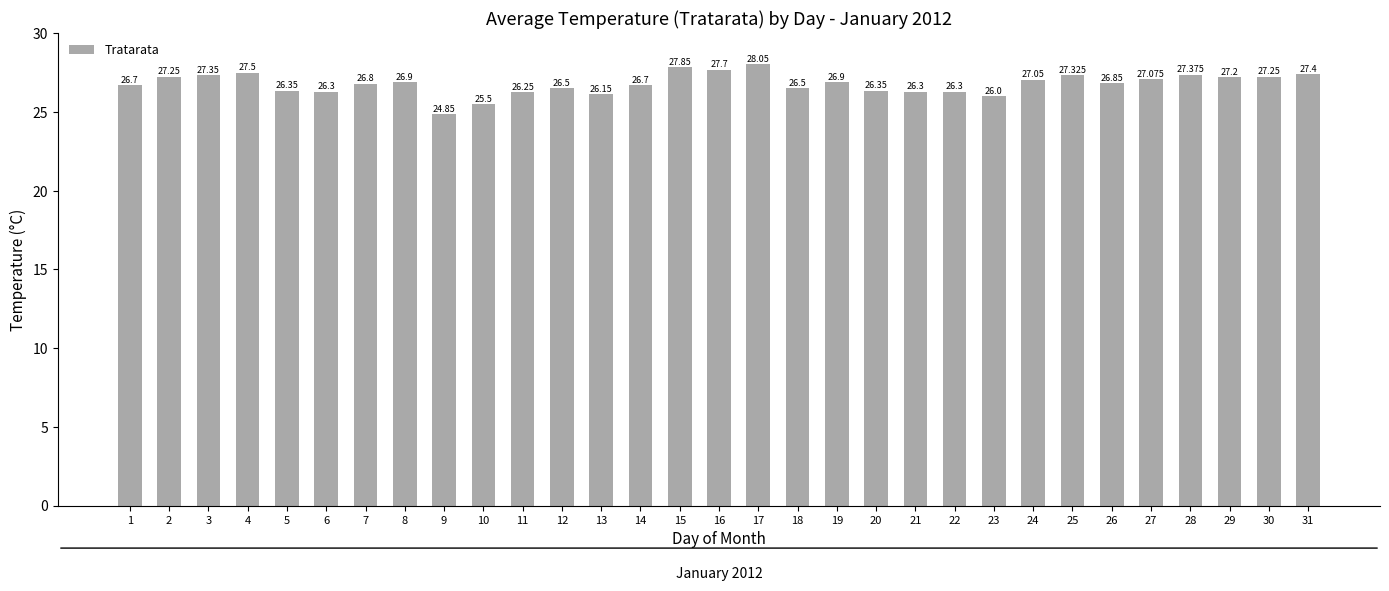

What is the difference between the second highest and minimum values?

3.0